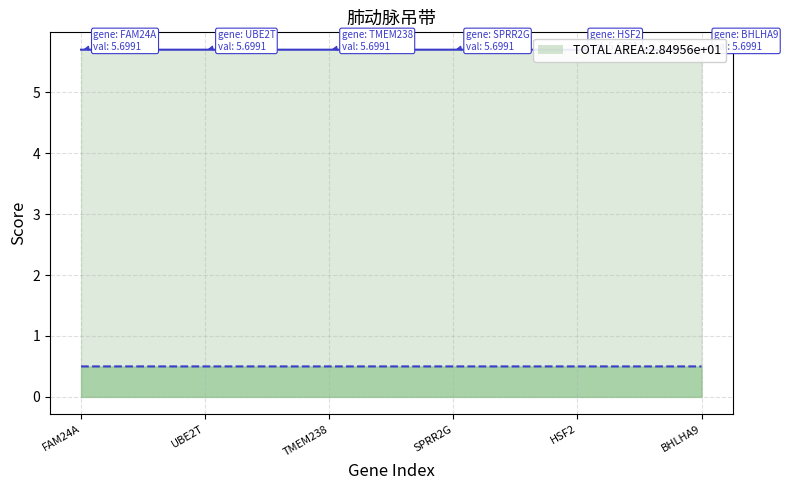

What is the total value across all series at FAM24A?

6.2